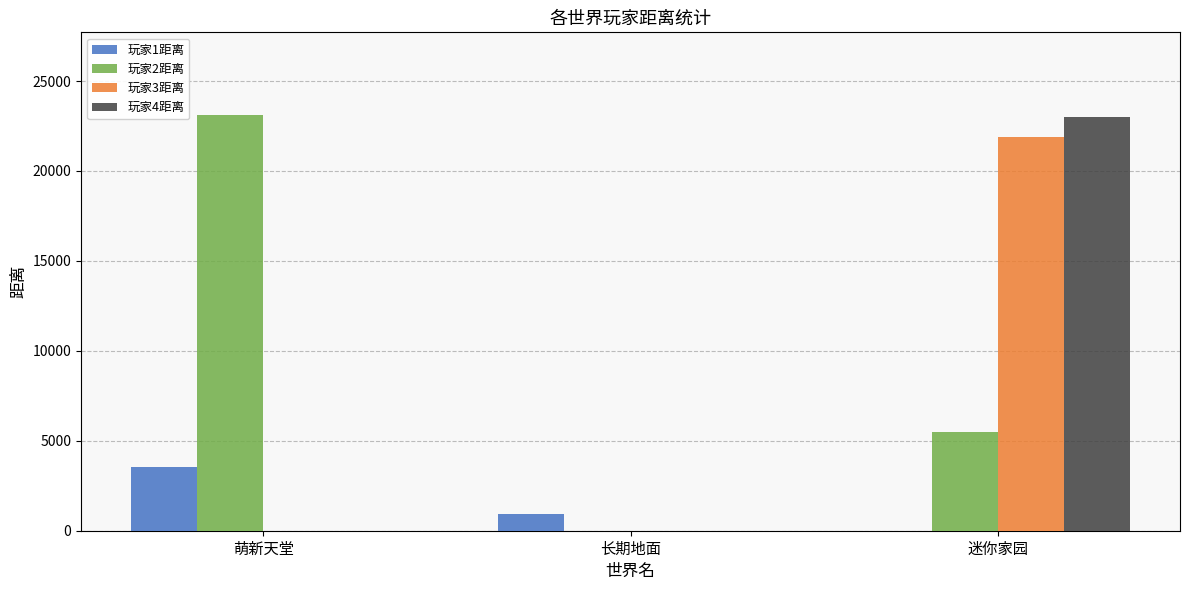

What are all the series names shown in the legend?

玩家1距离, 玩家2距离, 玩家3距离, 玩家4距离